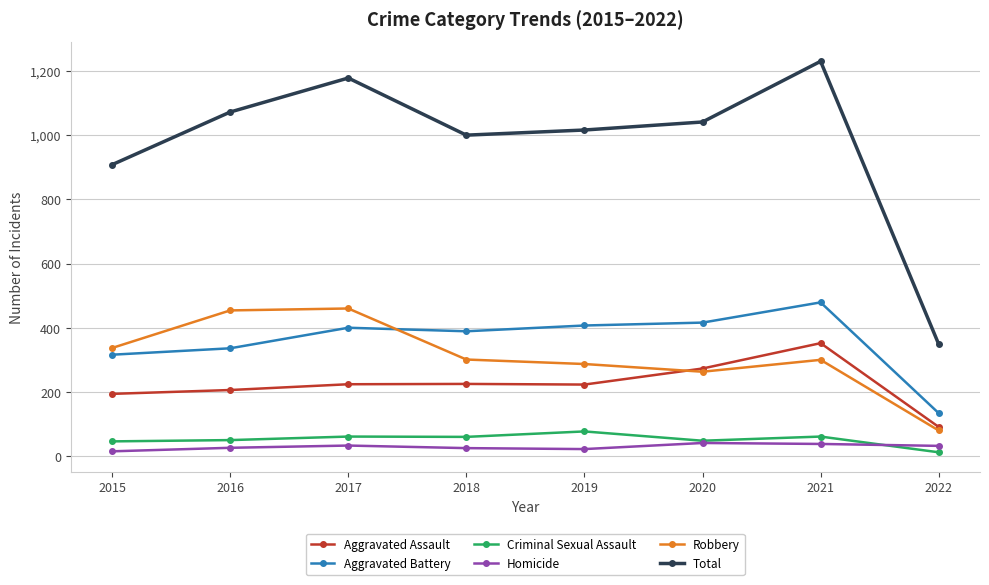

What is the sum of all Aggravated Battery values?

2877